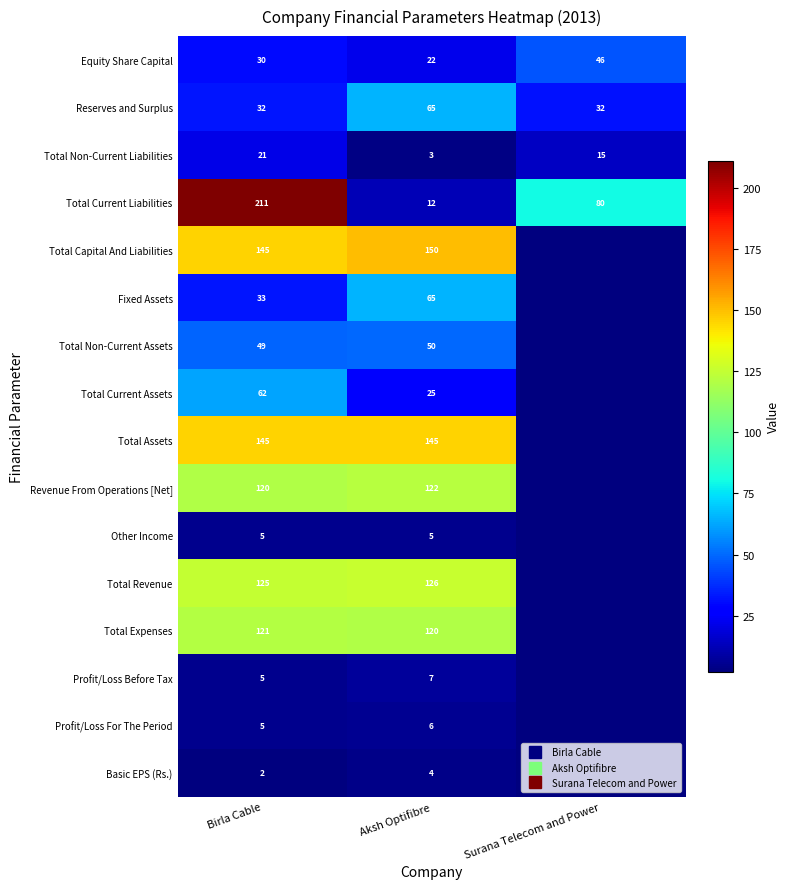

Count the Total Non-Current Liabilities values in the range 3 to 21.

3